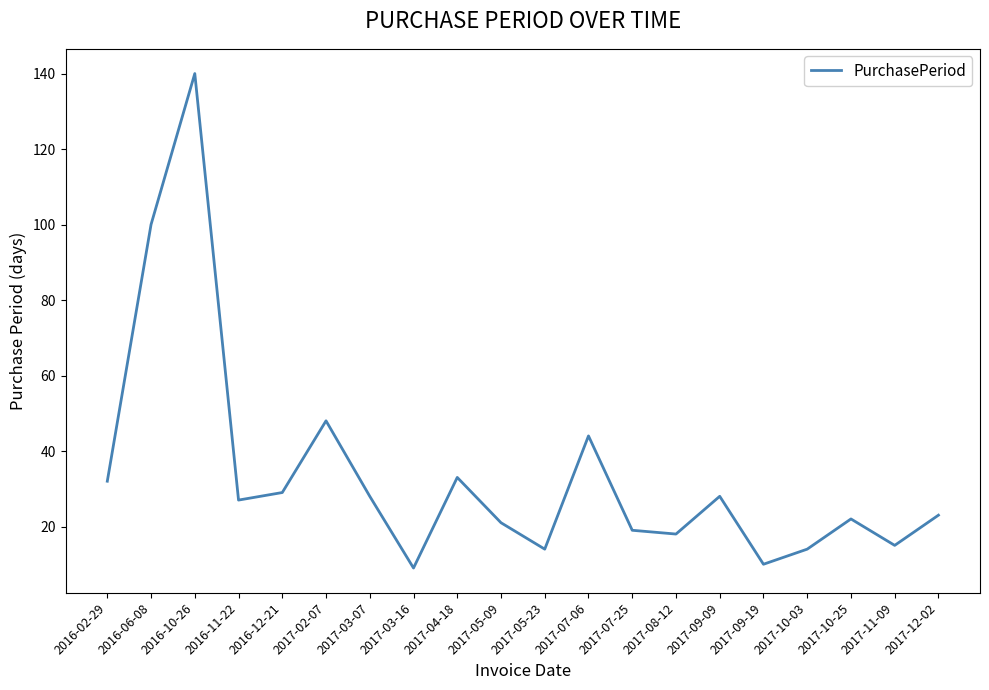

What is the average value?

34